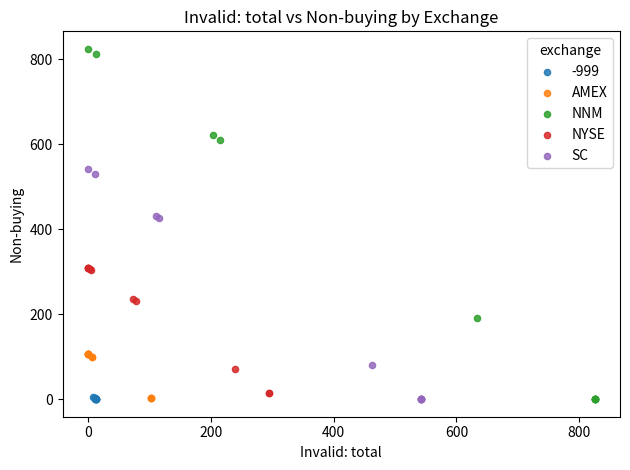

Which series has the widest spread of Y values?

NNM